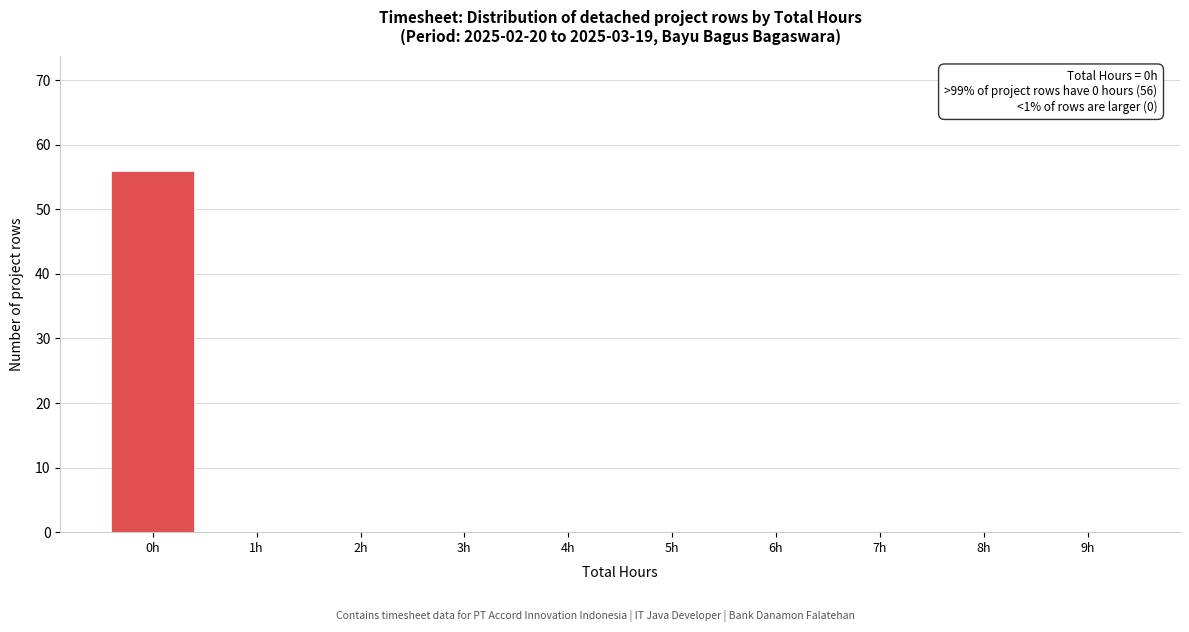

Over which range of the x-axis is the bar tallest?

-0.5 to 0.5